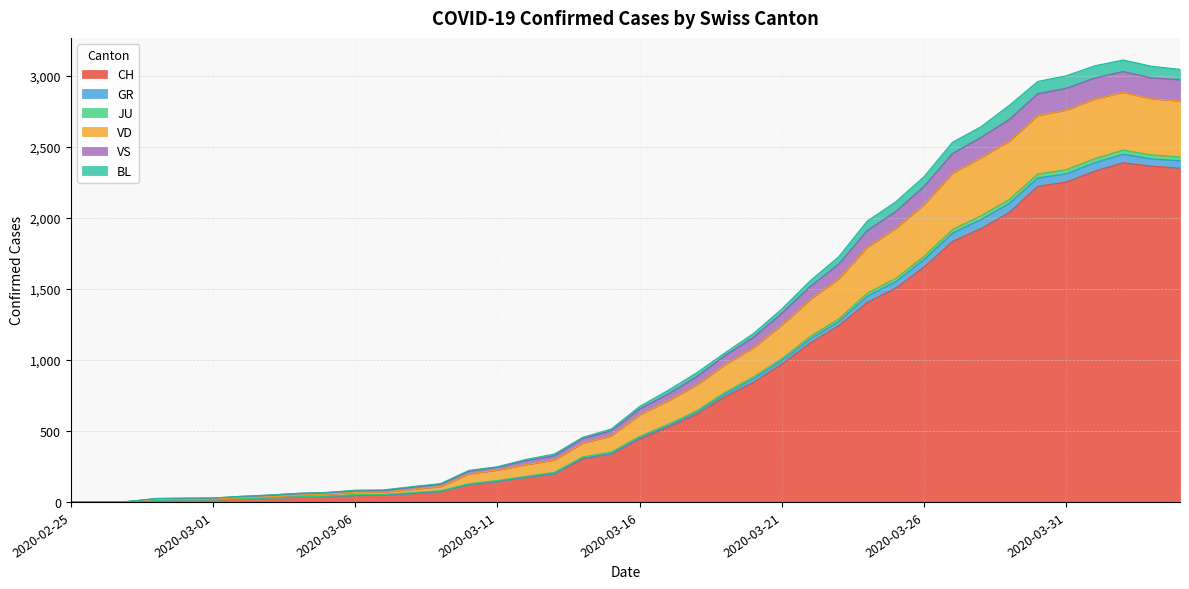

Which category has the lowest value in the JU series?

2020-02-25